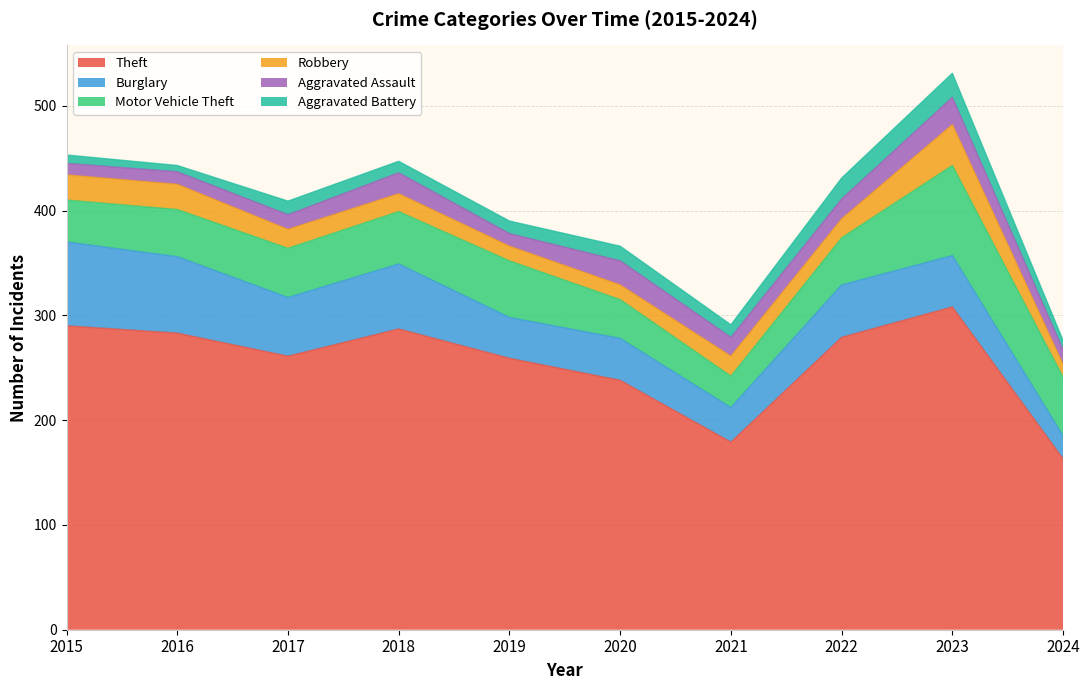

Where does the Aggravated Battery series first go above 12?

2017